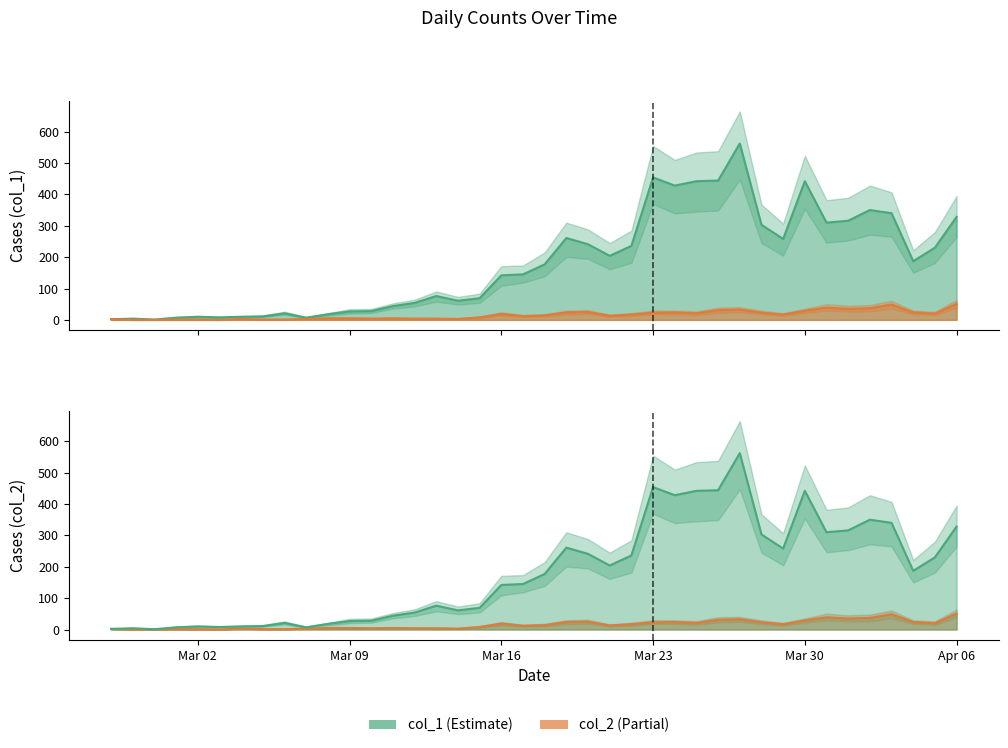

What is the difference between the highest and lowest values at Mar 16?

123